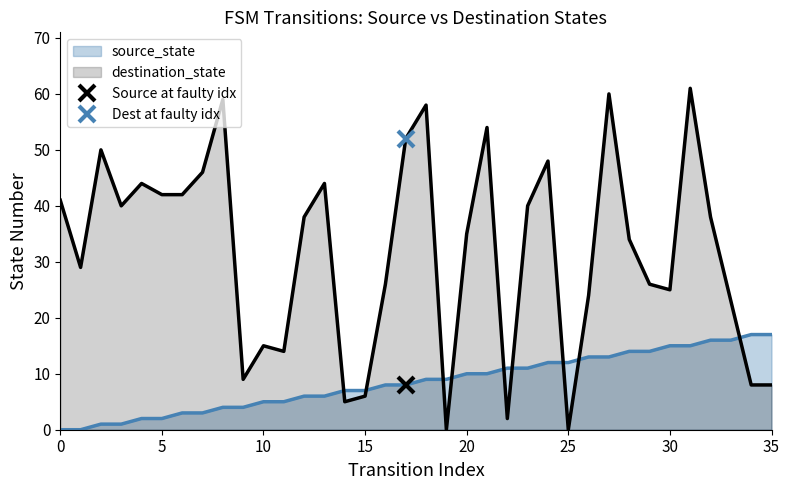

What is the difference between the destination_state values at 11 and 27?

46